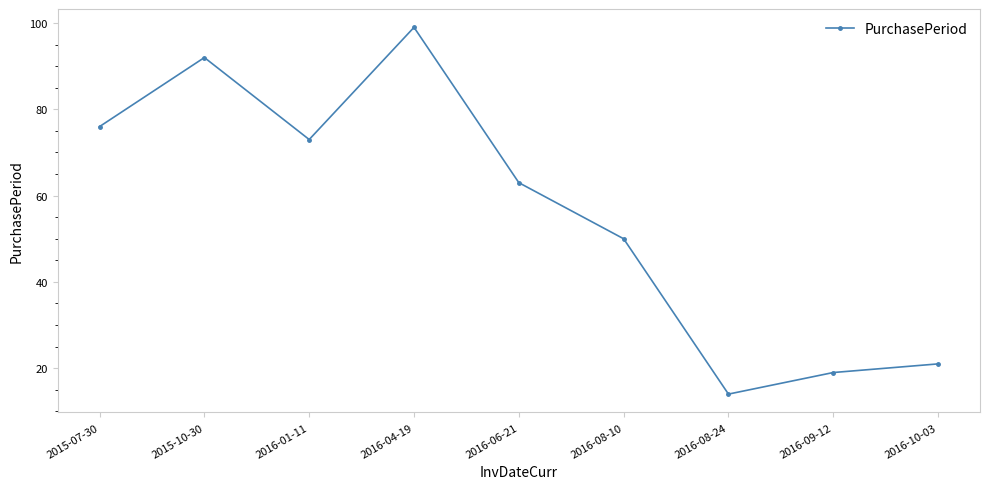

Where does the data first go above 63?

2015-07-30